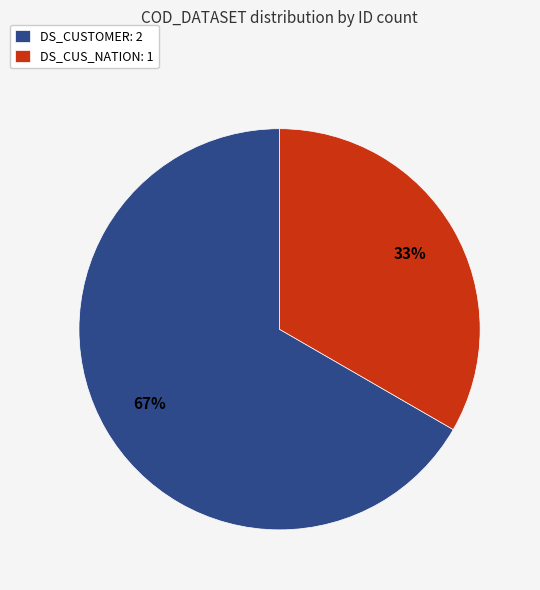

Which category has the biggest portion of the pie?

DS_CUSTOMER